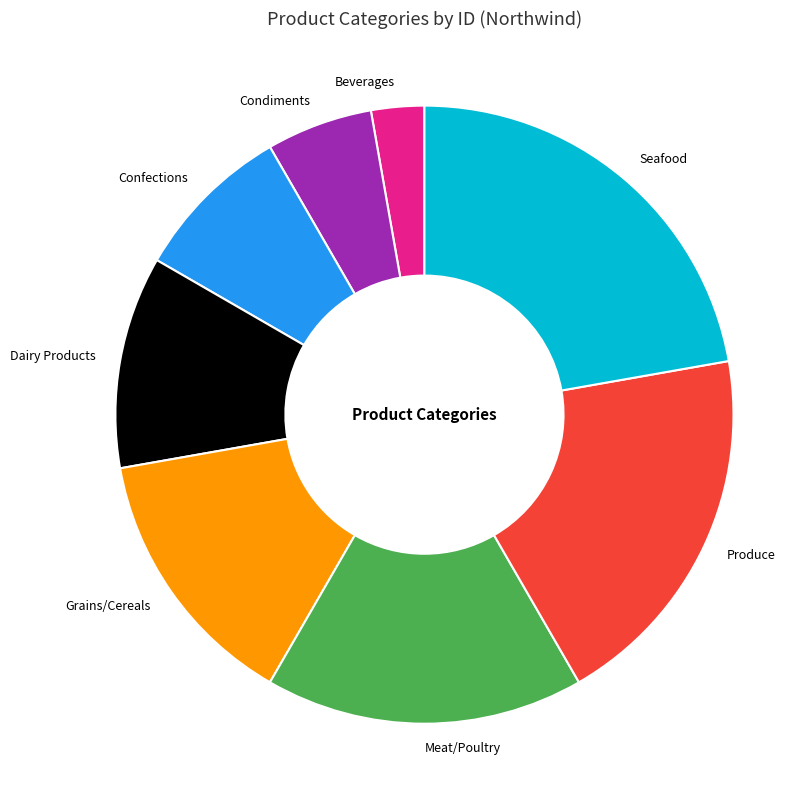

Is it true that Meat/Poultry is 5% of the pie?

False